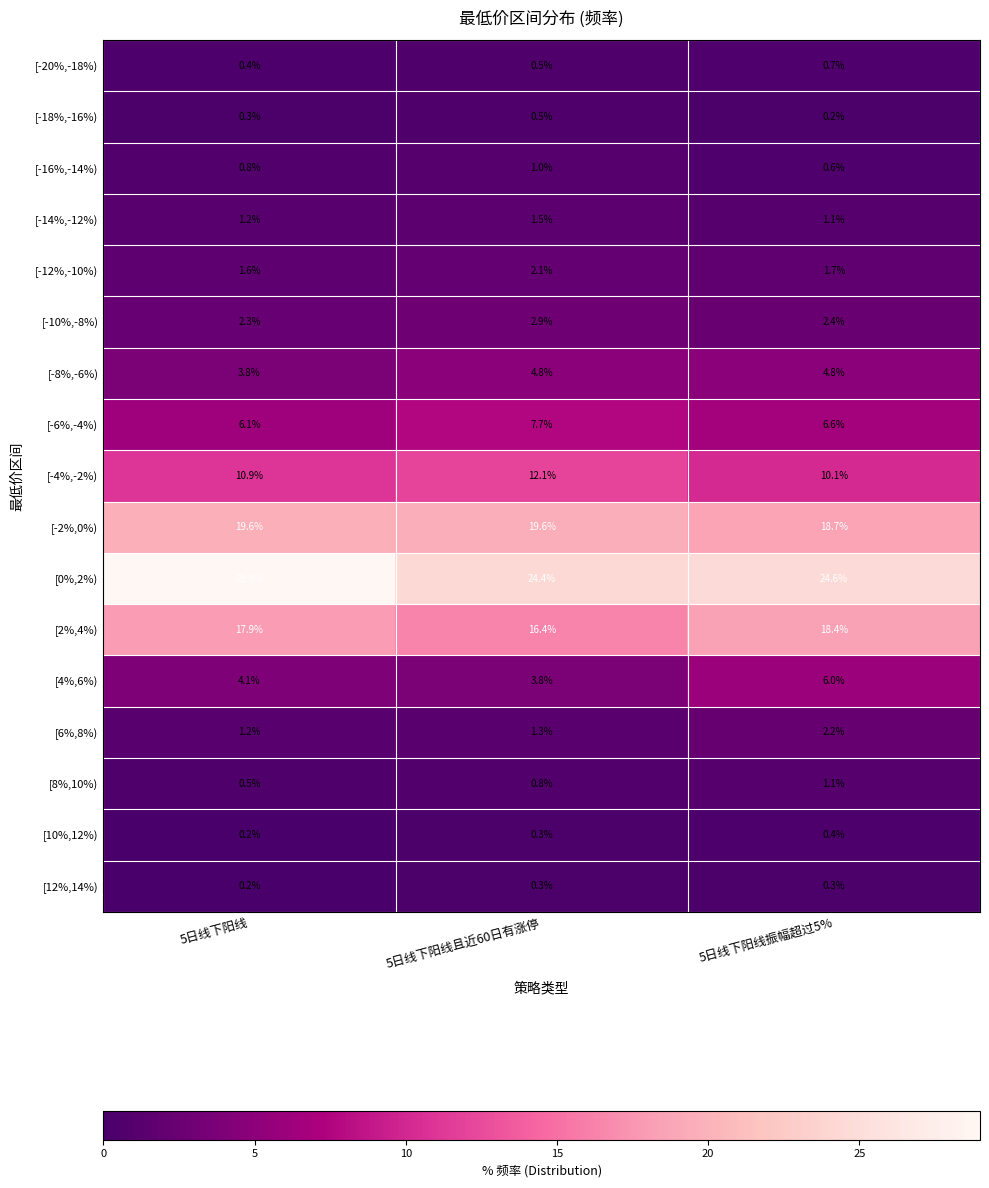

Between 5日线下阳线 and 5日线下阳线振幅超过5%, which series saw the biggest shift?

[0%,2%)